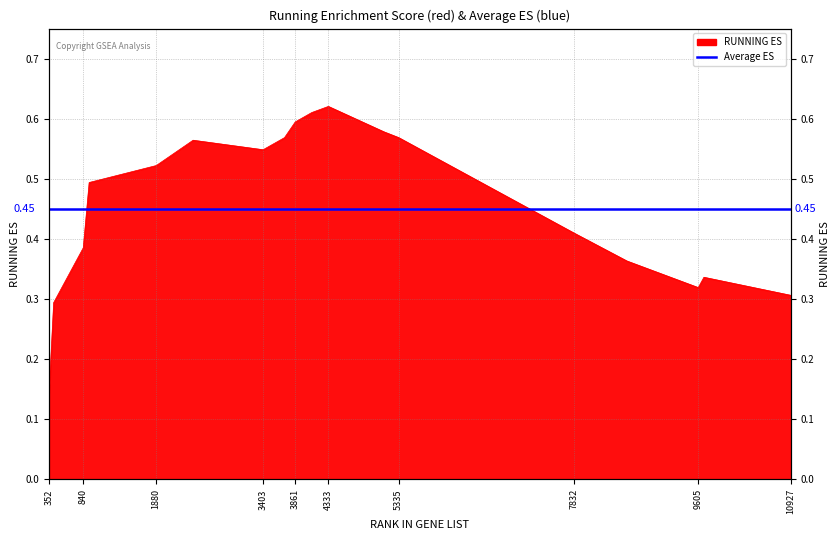

Reading right to left, list all the values displayed in this chart.

0.3	0.3	0.3	0.4	0.4	0.5	0.6	0.6	0.6	0.6	0.6	0.6	0.5	0.6	0.5	0.5	0.4	0.3	0.1